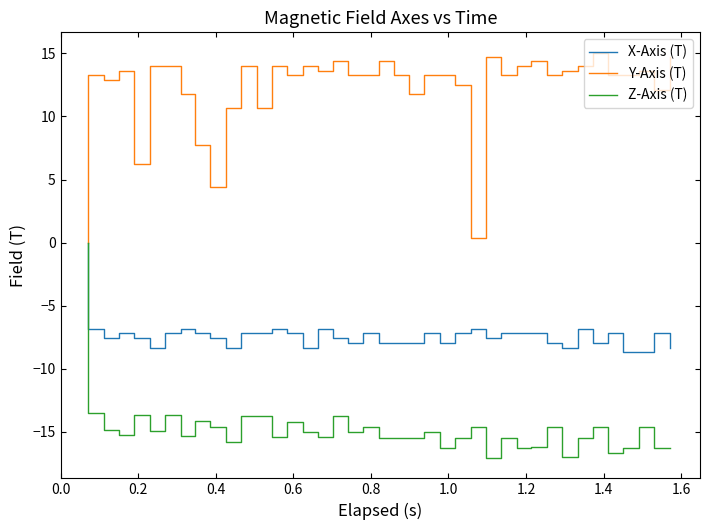

What is the sum of the X-Axis (T) values at 8 and 14?

-15.9